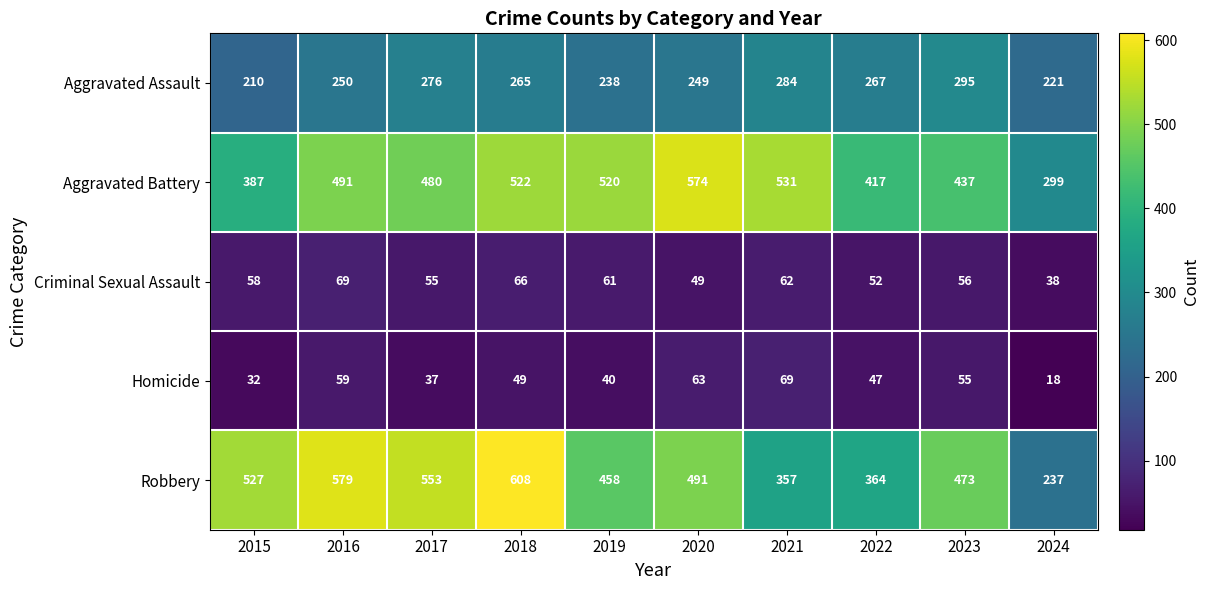

What is the smallest value displayed?

18